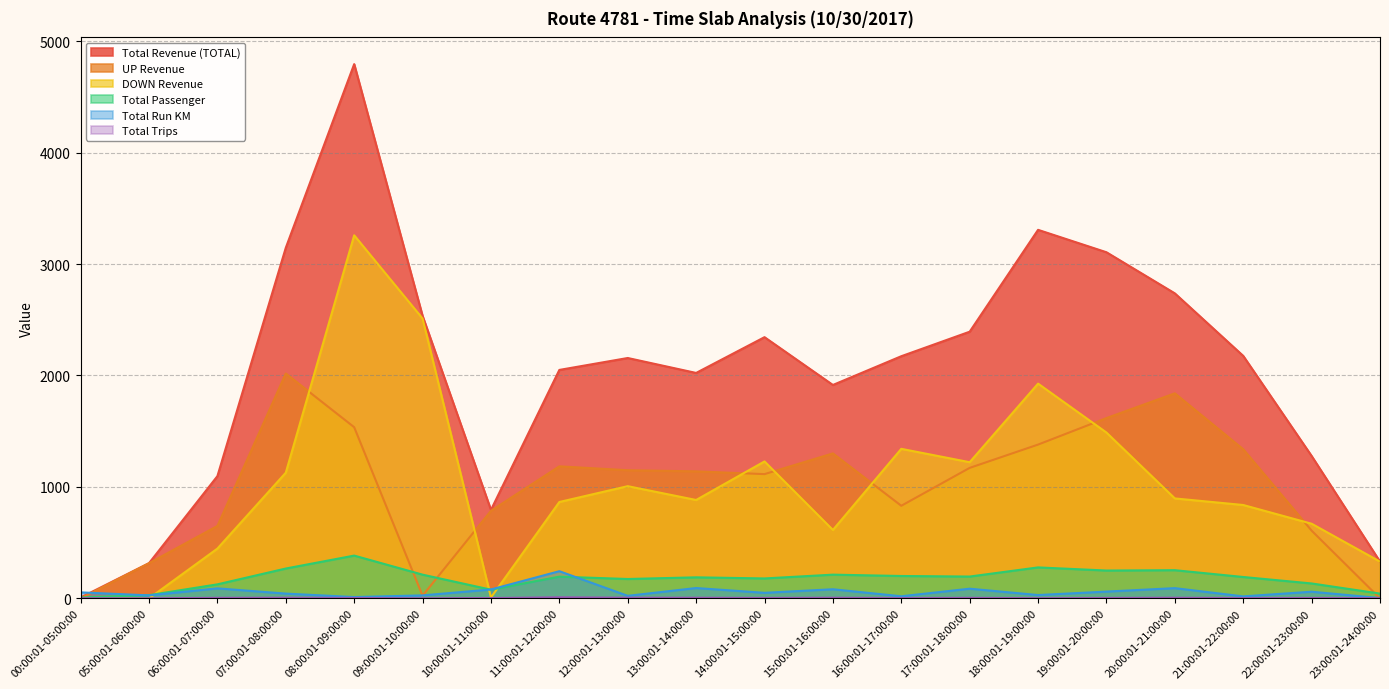

Which series has the largest total across all categories?

Total Revenue (TOTAL)